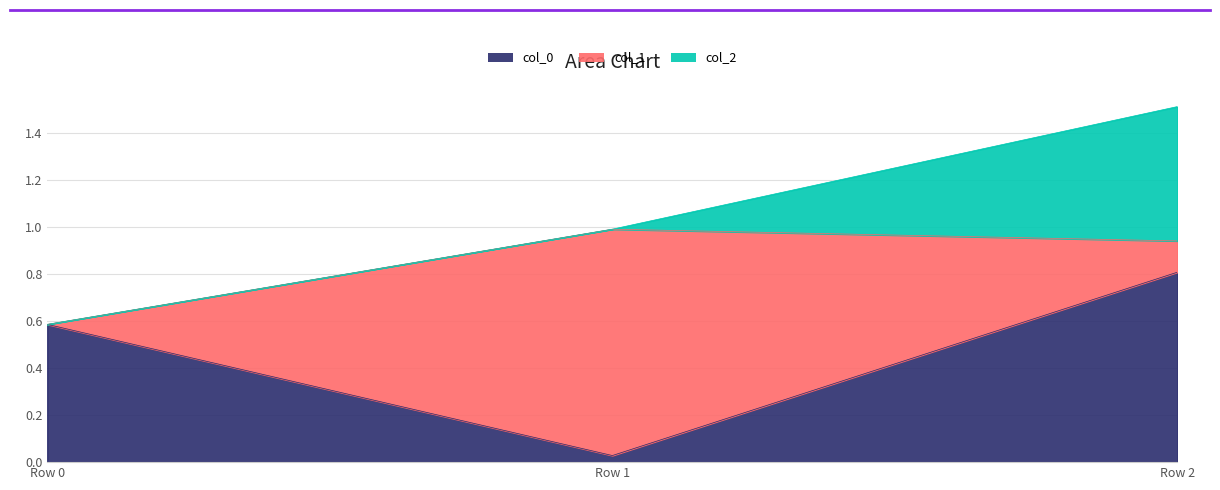

What is the total value across all series at Row 2?

2.3